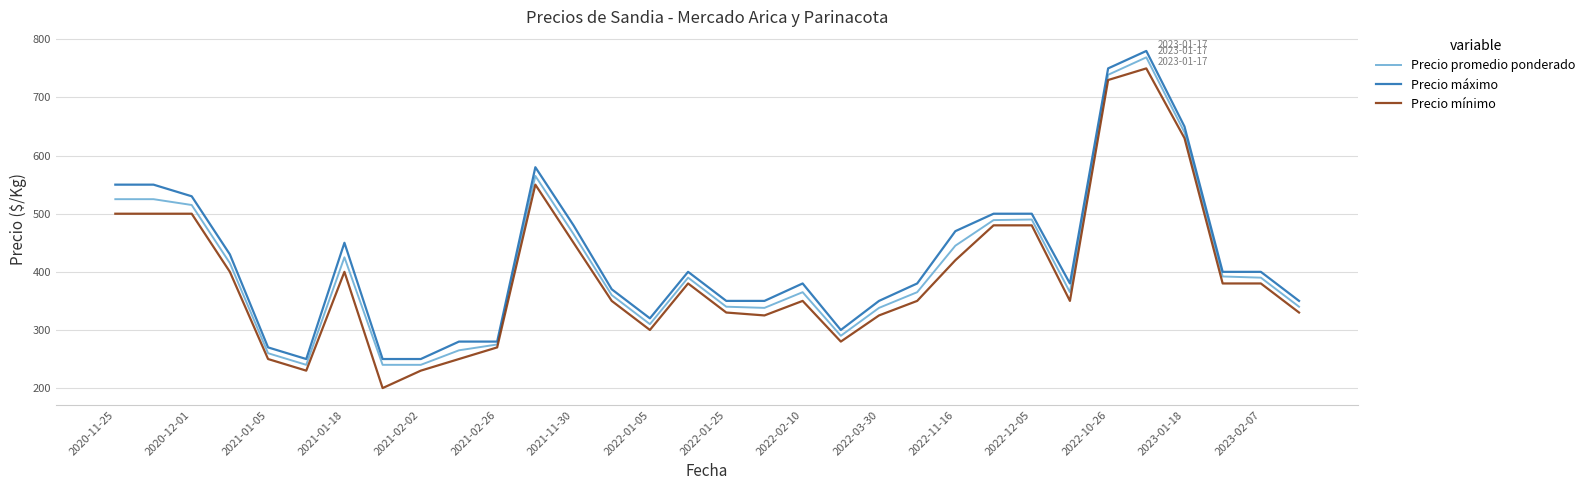

What is the greatest value displayed?

780